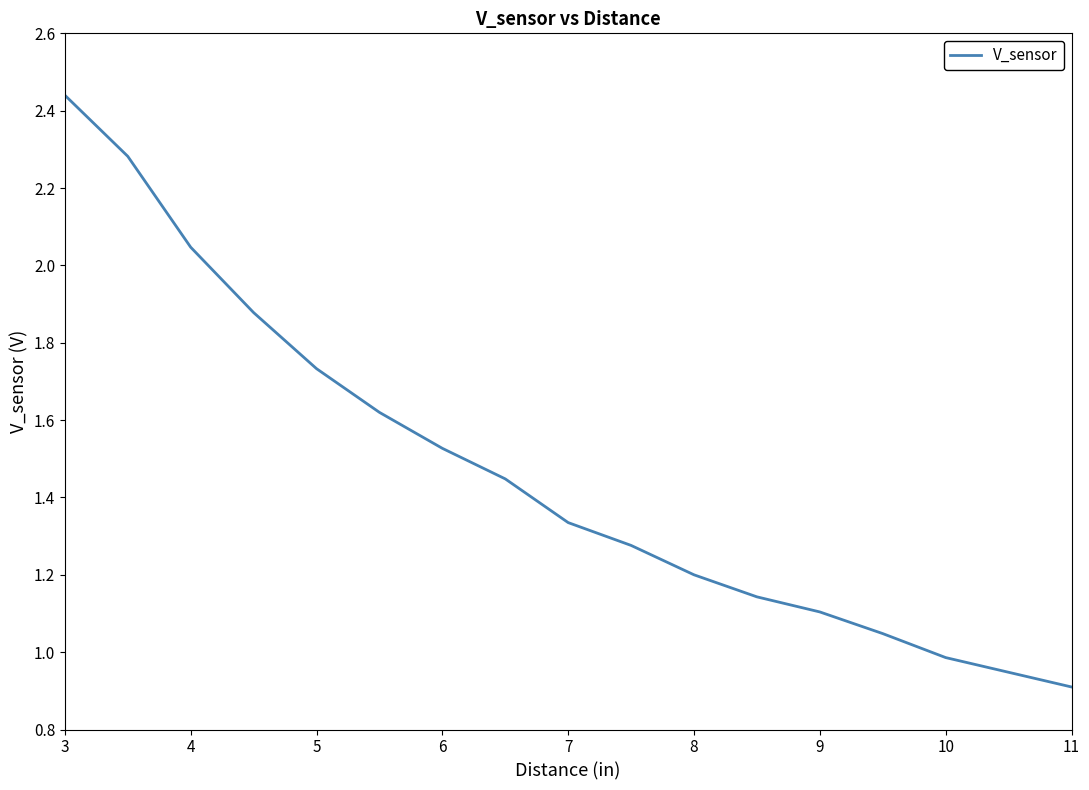

How many lines are shown in the chart?

1